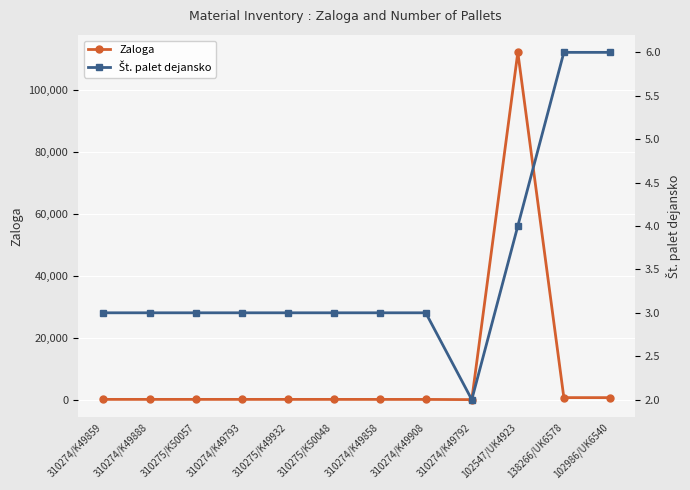

Which series has the largest range (max minus min)?

Zaloga